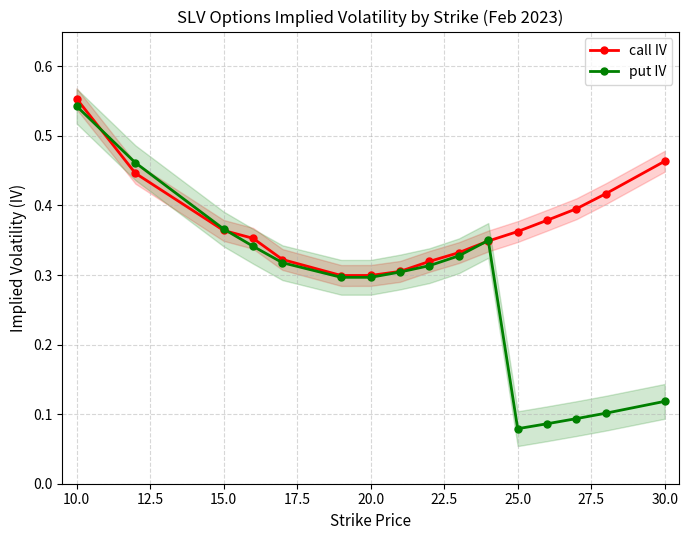

What is the difference between the maximum and minimum values in the call IV series?

0.3